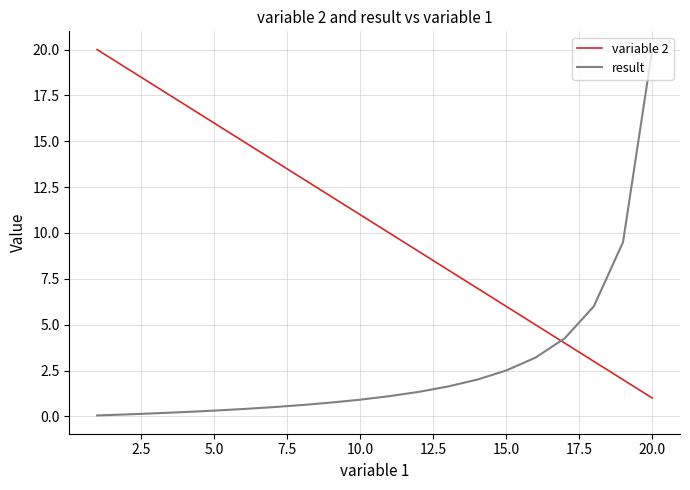

How many values in the result series are below 1?

10